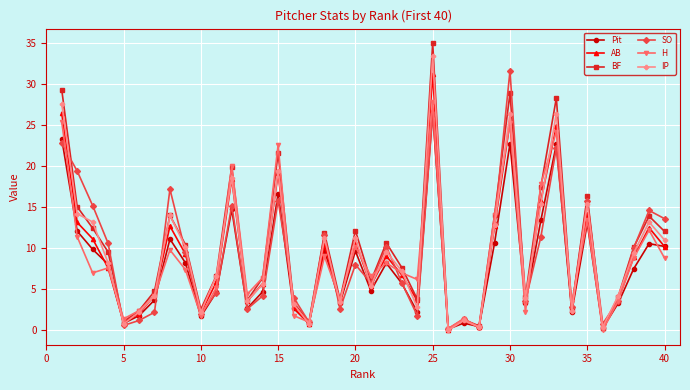

True or false: BF has more than 0 interior local peaks.

True